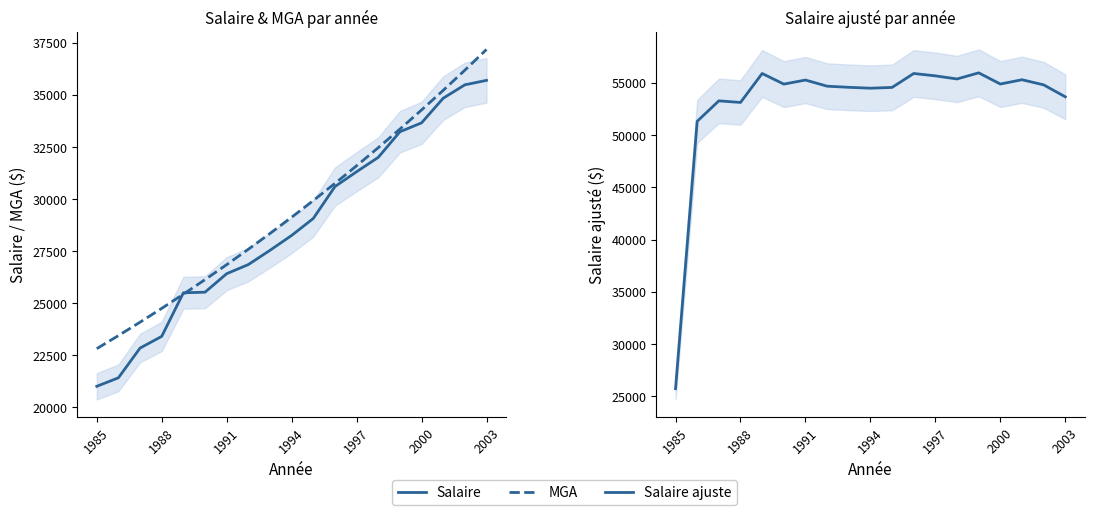

At which category does the chart reach its minimum across all series?

1985